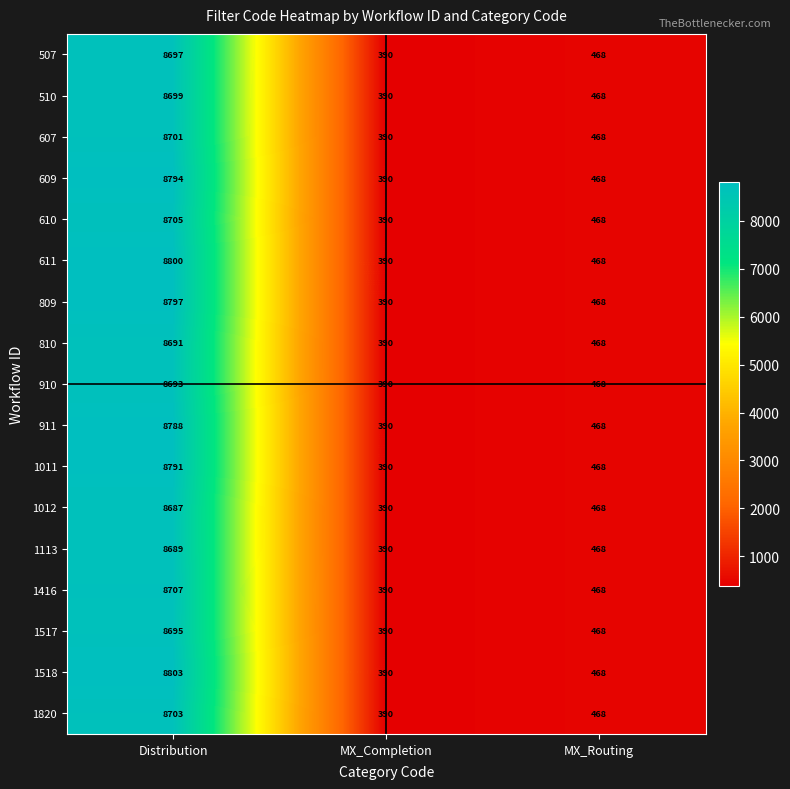

What is the difference between the second highest and minimum values in the 911 series?

78